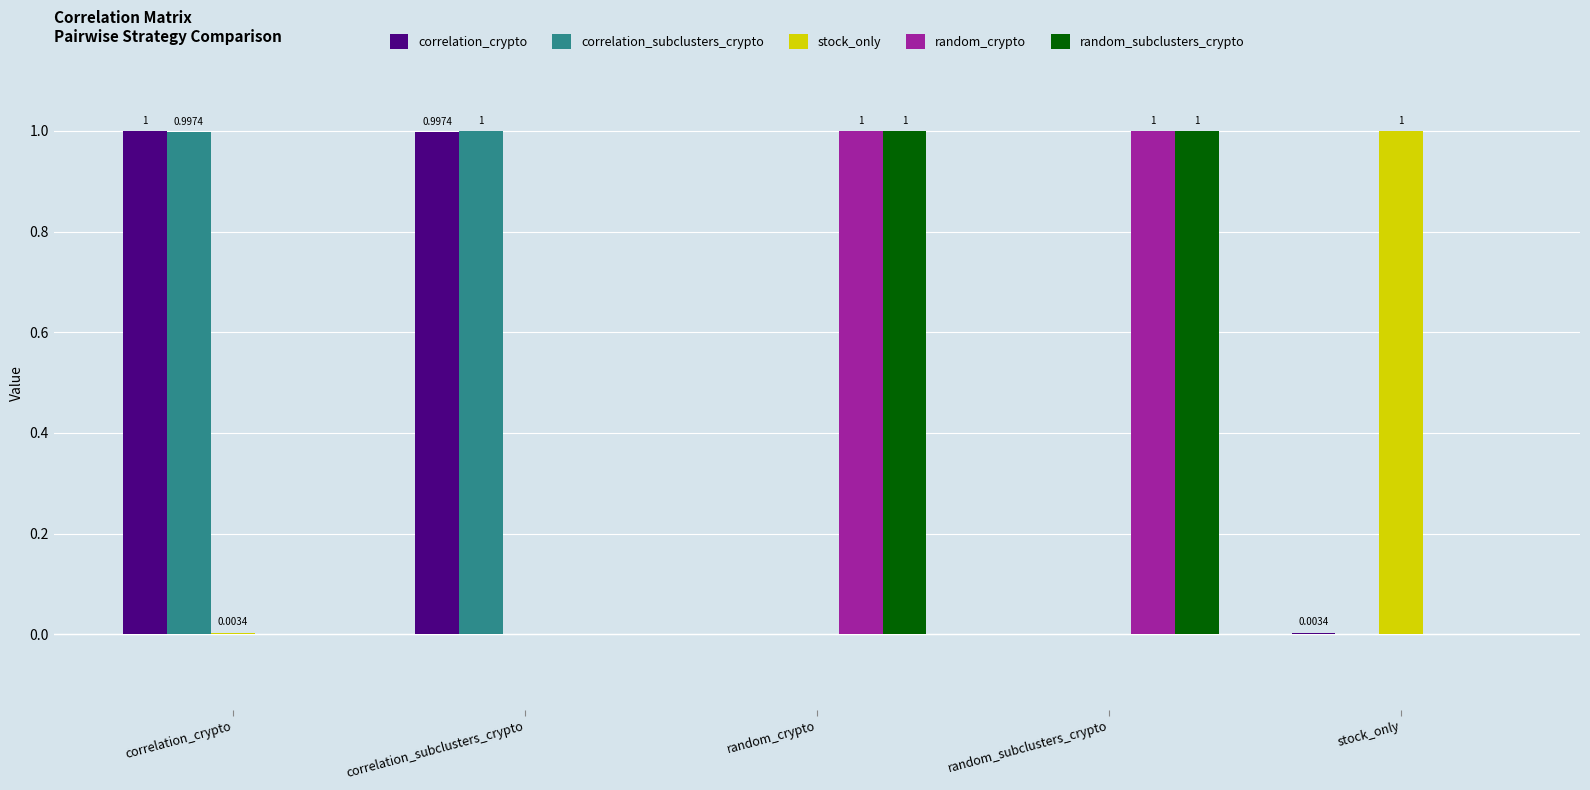

What is the highest value of the stock_only series?

1.0